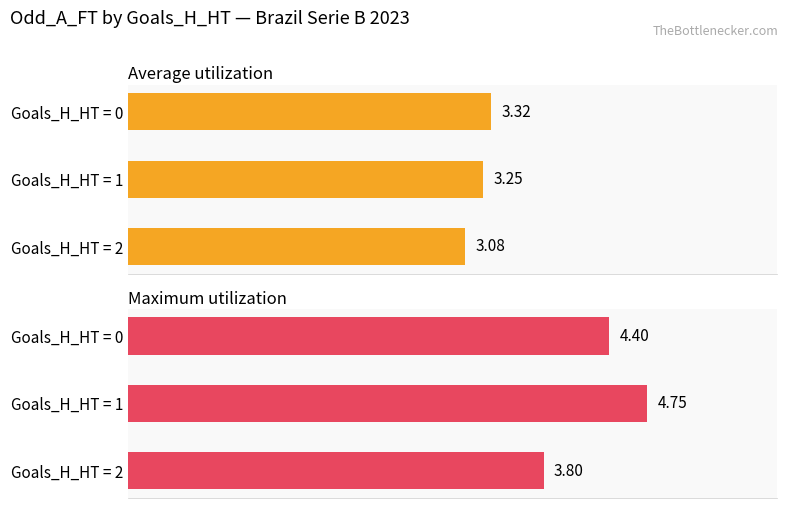

Reading right to left, what are all the values shown in this chart?

Average utilization: 2=3.1	1=3.2	0=3.3
Maximum utilization: 2=3.8	1=4.8	0=4.4